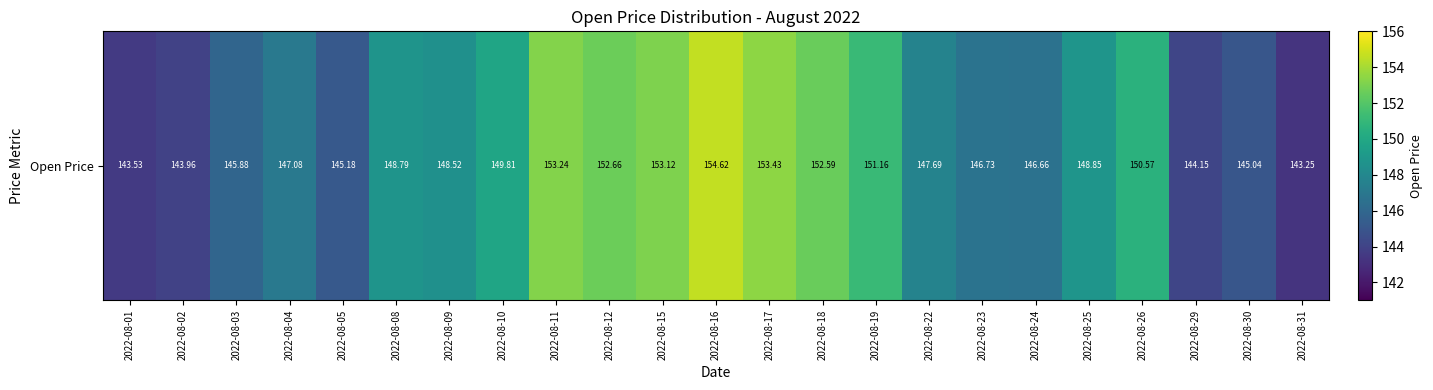

Which label corresponds to the smallest value in the chart?

2022-08-31